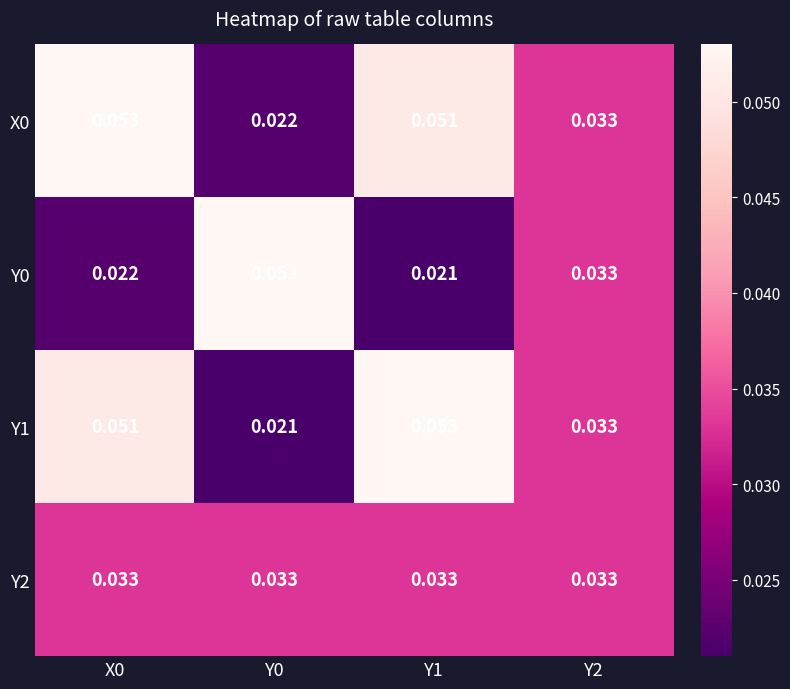

Between Y1 and Y2, which series saw the biggest shift?

Y1